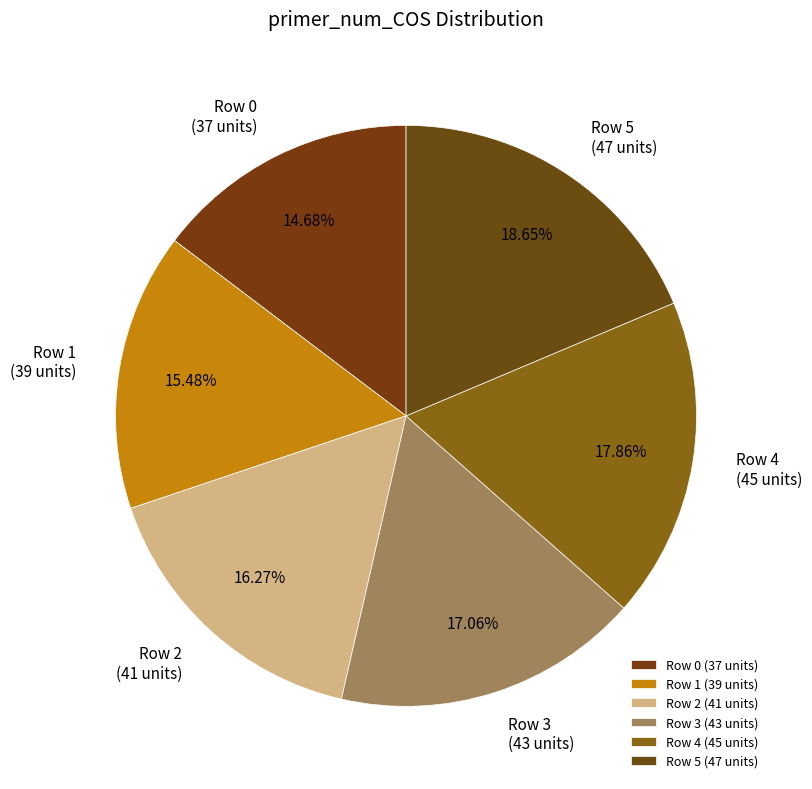

Rank the categories by value from lowest to highest.

Row 0 (37 units), Row 1 (39 units), Row 2 (41 units), Row 3 (43 units), Row 4 (45 units), Row 5 (47 units)